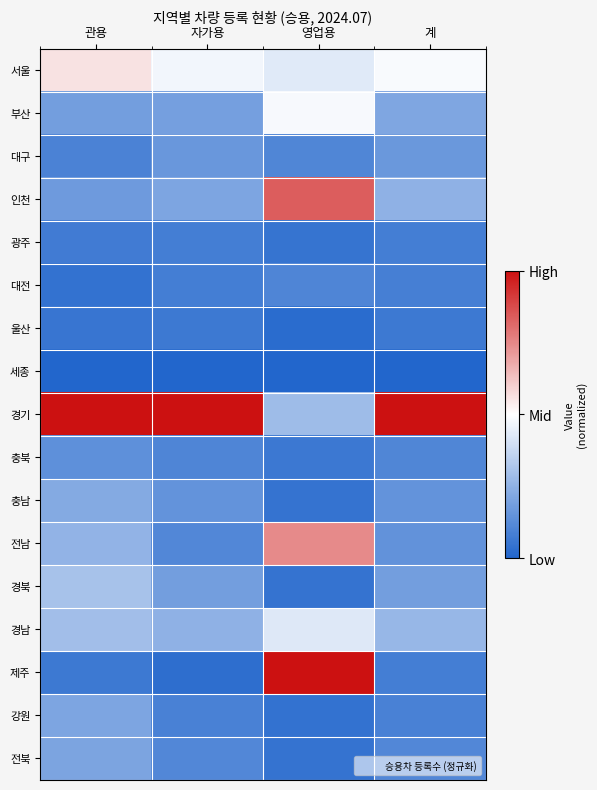

Which label corresponds to the smallest value in the chart?

관용